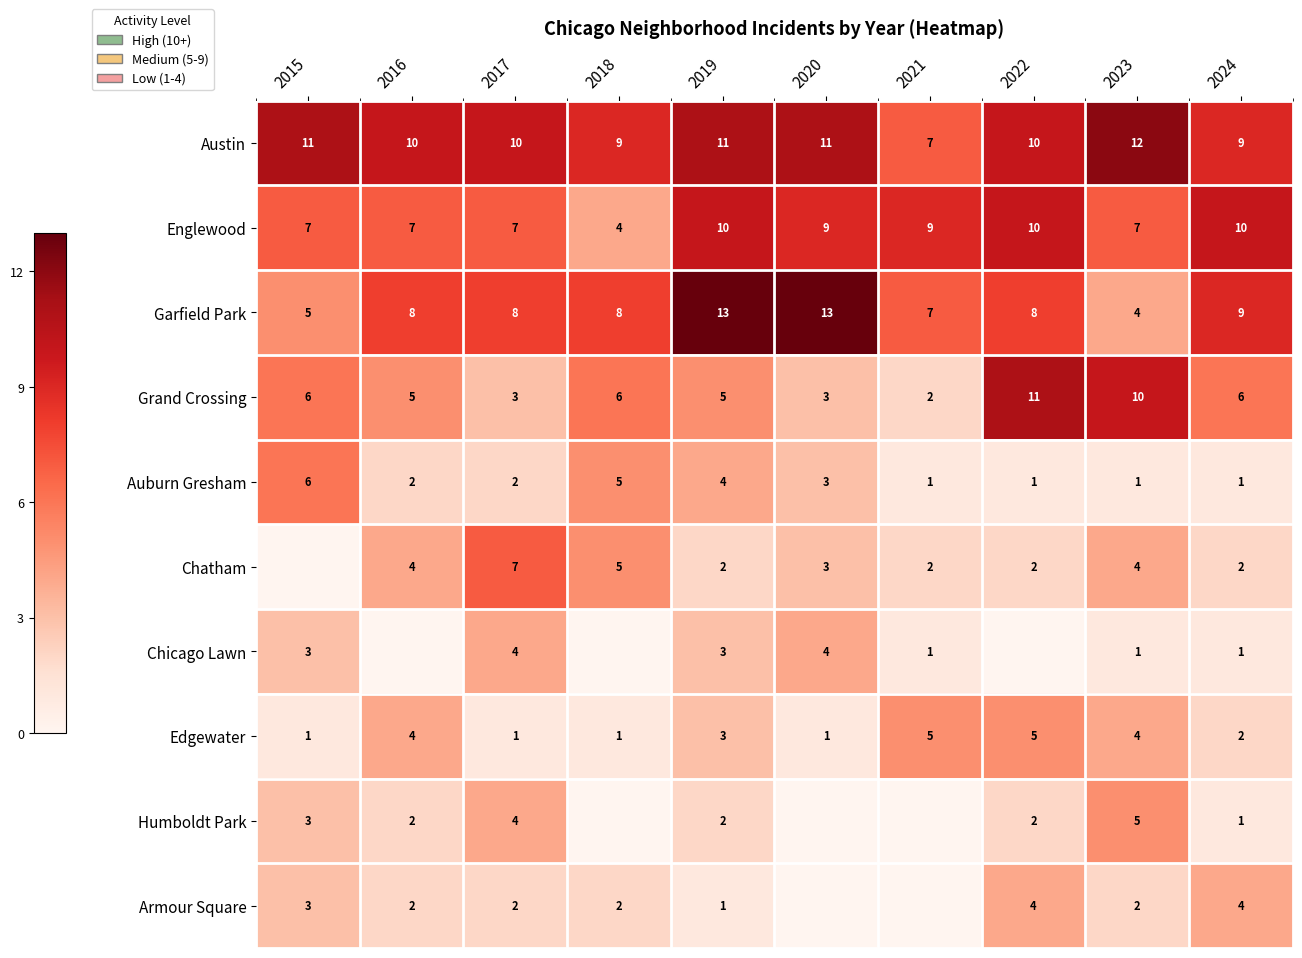

Is the value of Edgewater at 2016 greater than the value of Auburn Gresham at 2021?

Yes